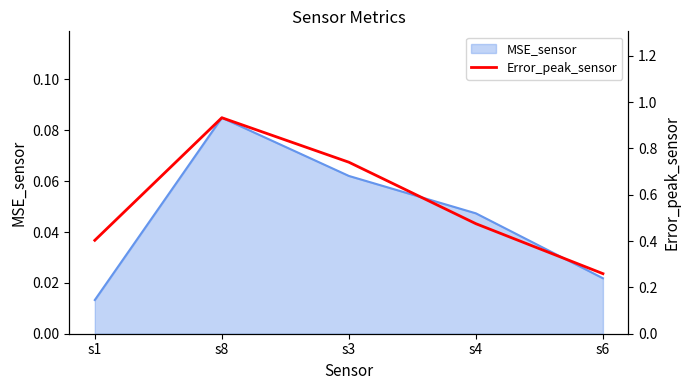

True or false: the data shows 0.9 at s8.

True